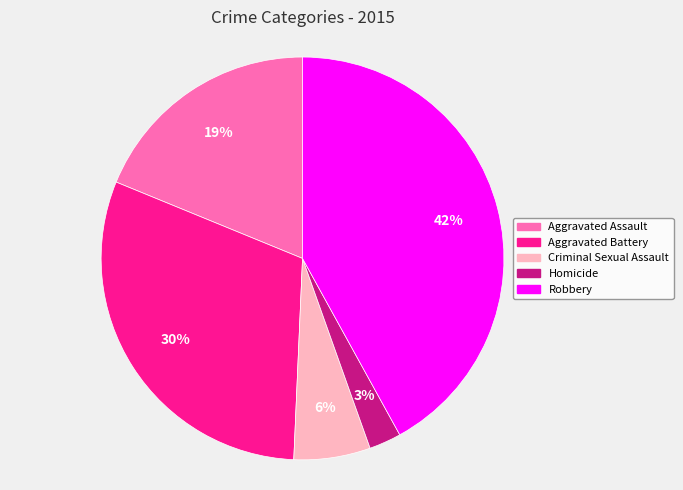

To the nearest percent, what portion does Criminal Sexual Assault represent?

6%